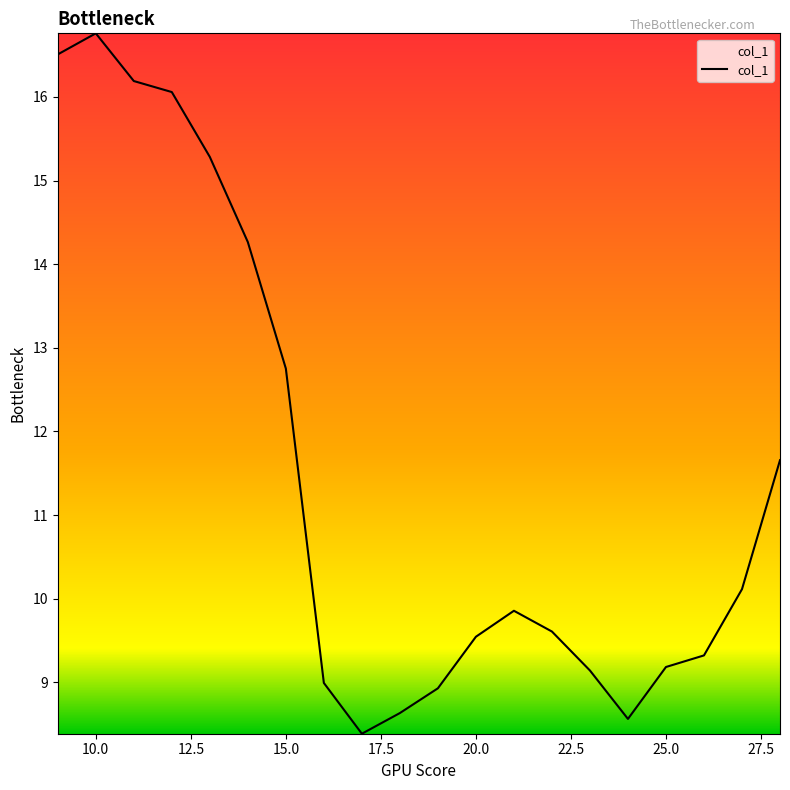

What is the difference between the maximum and minimum values?

8.4